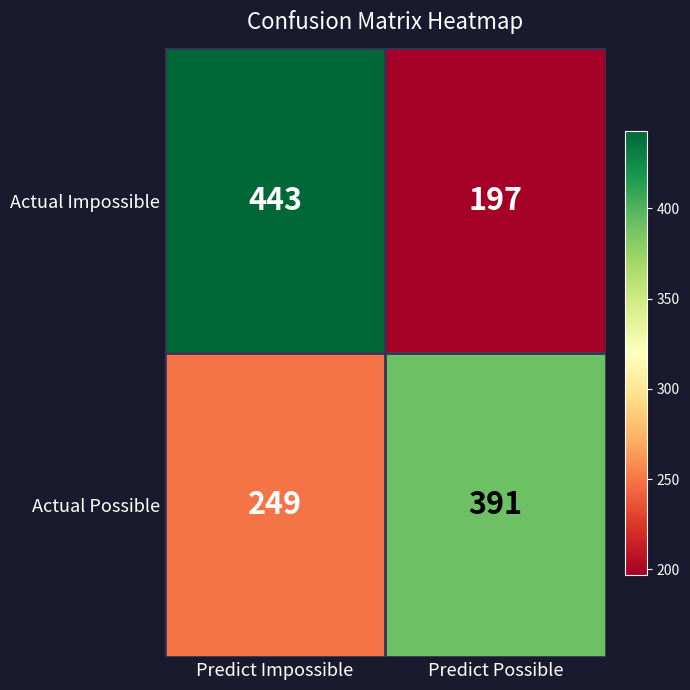

Is it true that Actual Possible equals 143 at Predict Impossible?

False